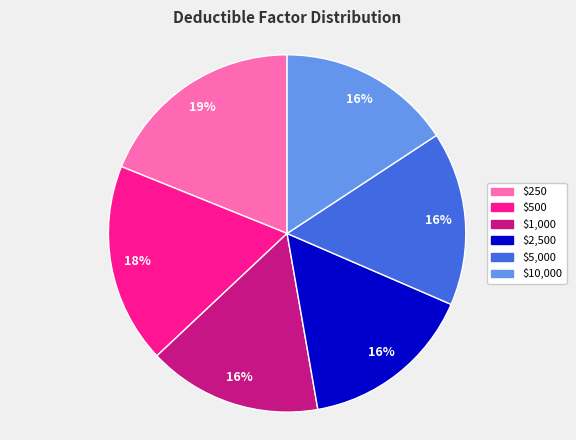

To the nearest percent, what portion does $5,000 represent?

16%